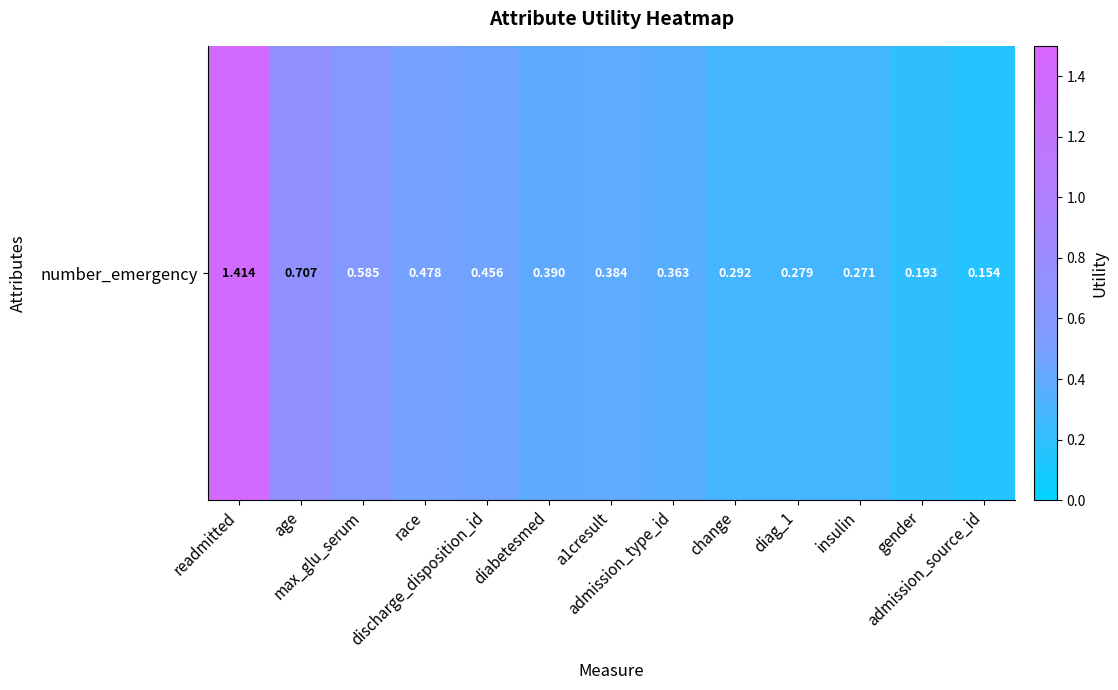

What value does the data have at diabetesmed?

0.4